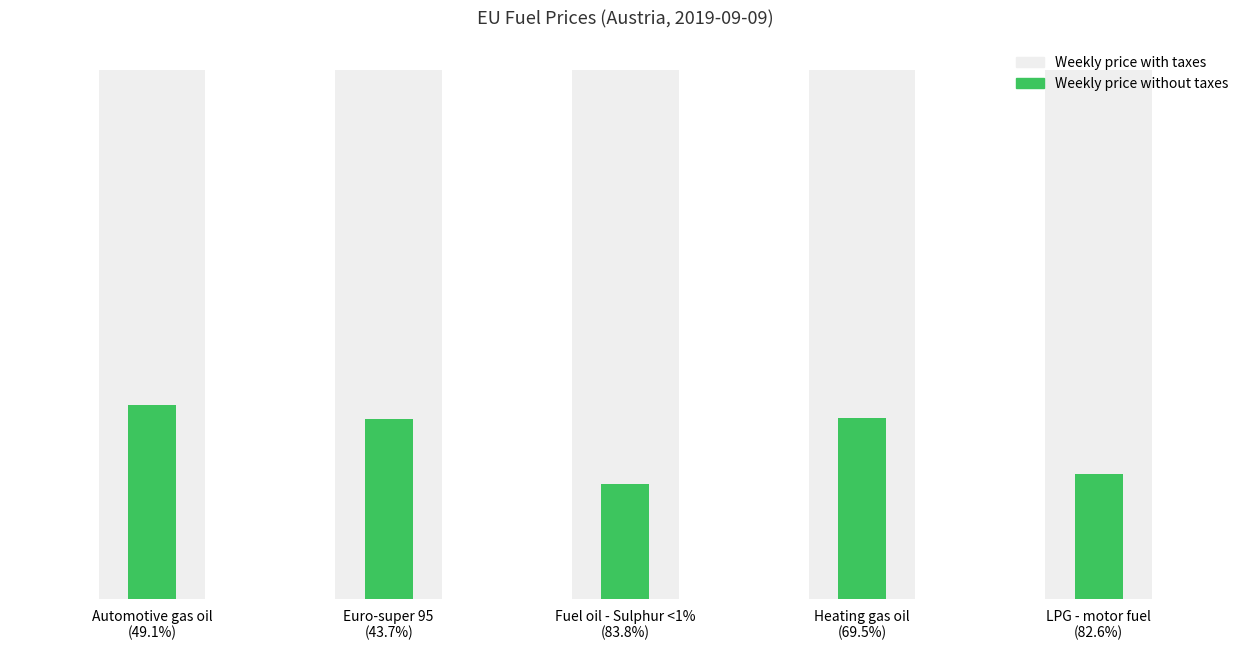

What position from the right is LPG - motor fuel?

1